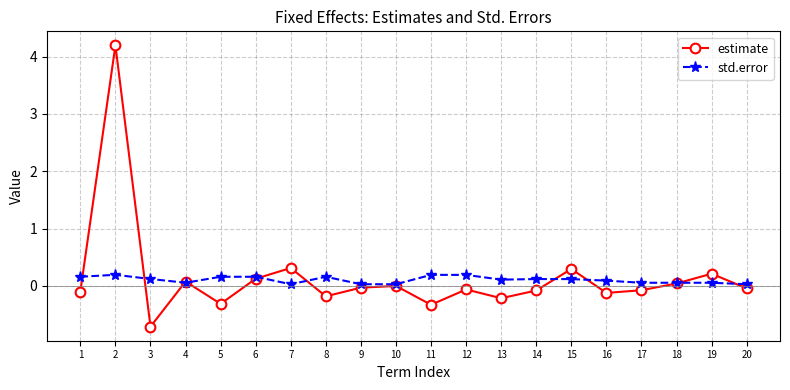

True or false: estimate has a value of -0.1 at 16.

True